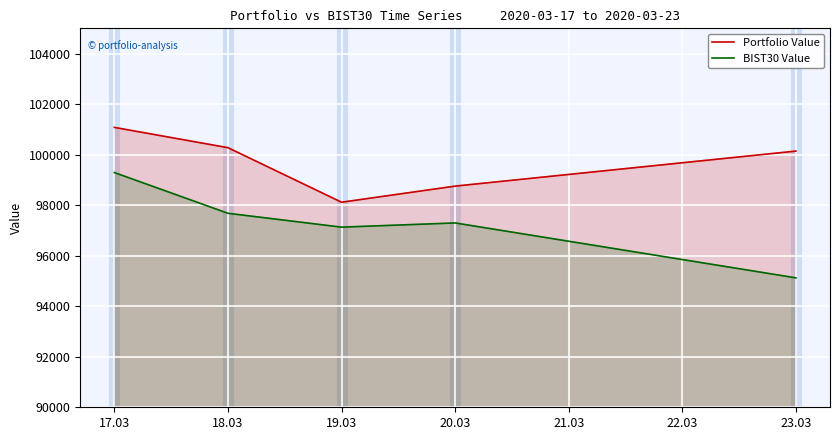

True or false: Portfolio Value has a value of 101078.7 at 17.03.

True